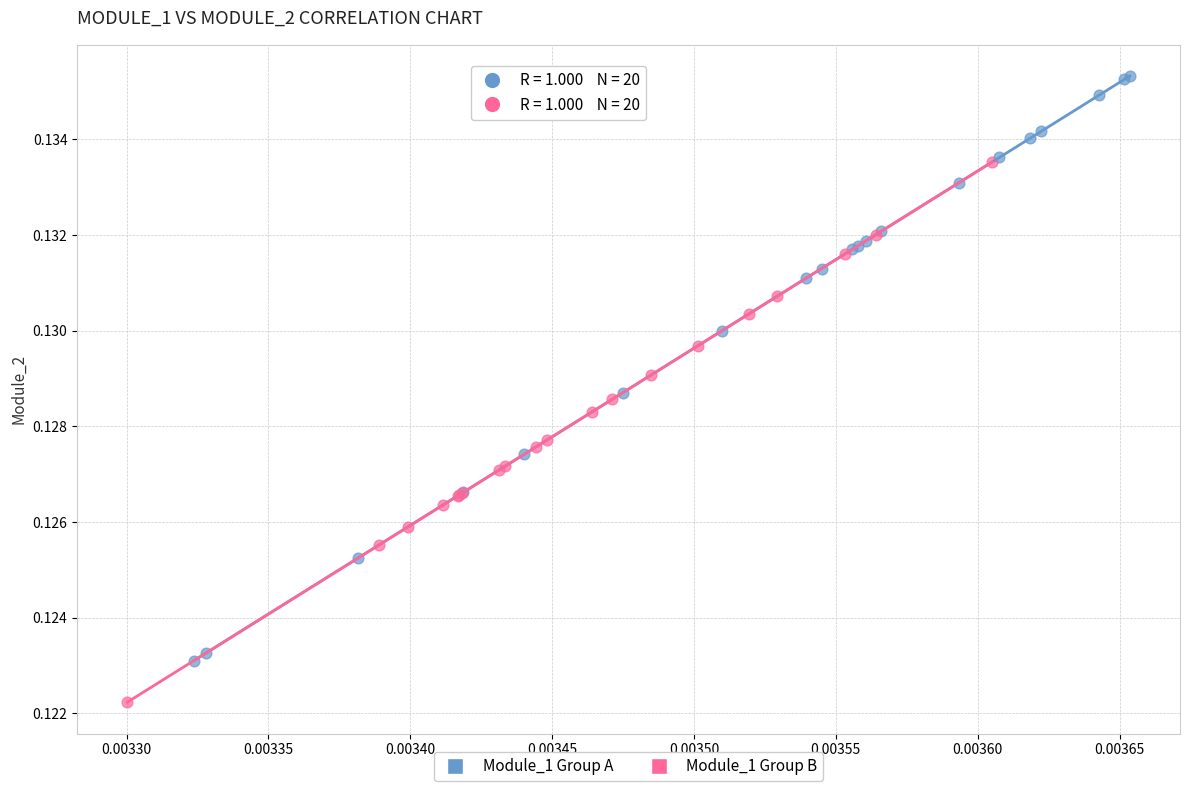

Which series has the largest Y range (max minus min)?

Module_1 Group A